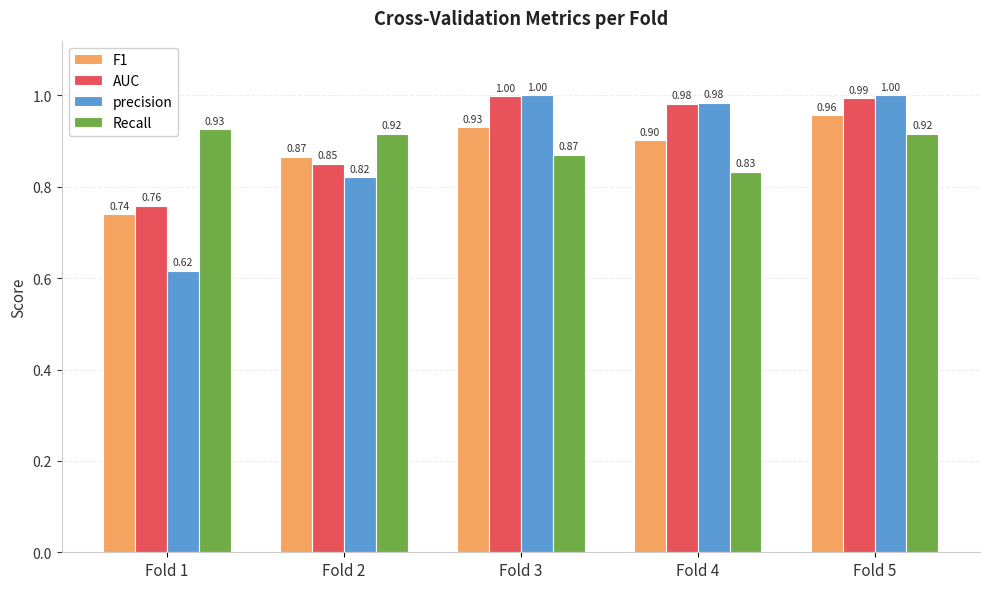

What is the spread (max minus min) of values at Fold 2?

0.1